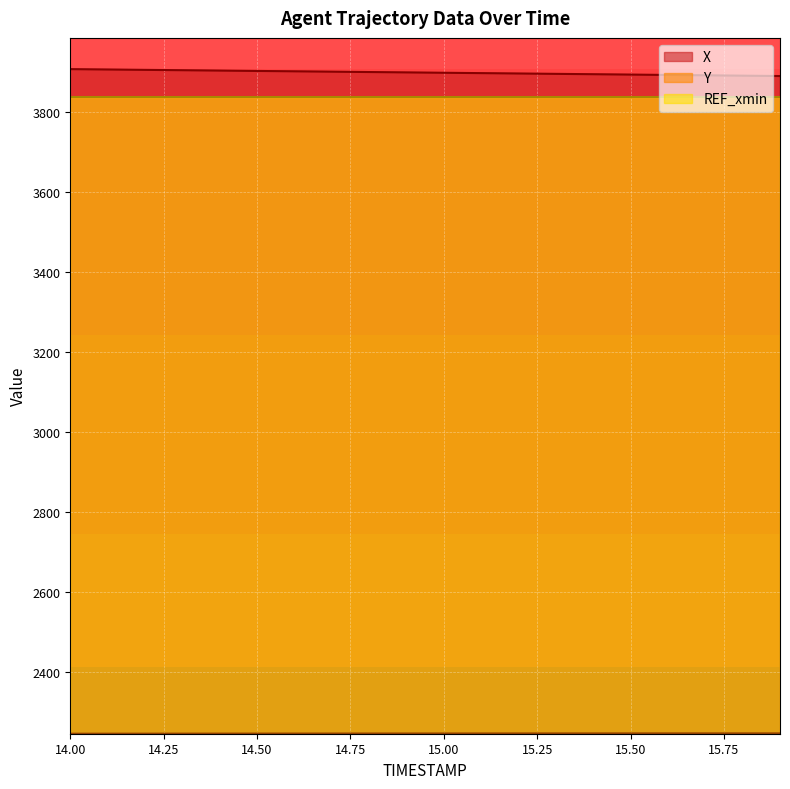

The value of X at 15.50 is 3894.6. True or false?

True